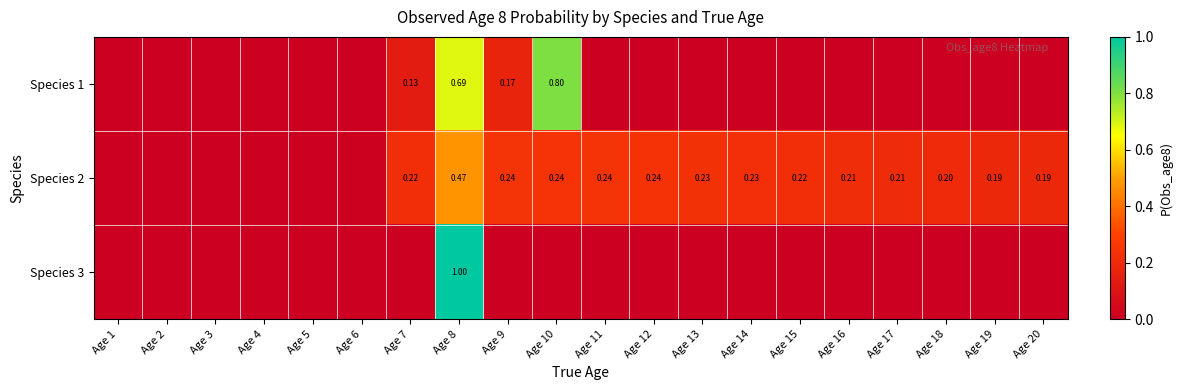

At which category is the sum across all series the highest?

Age 8